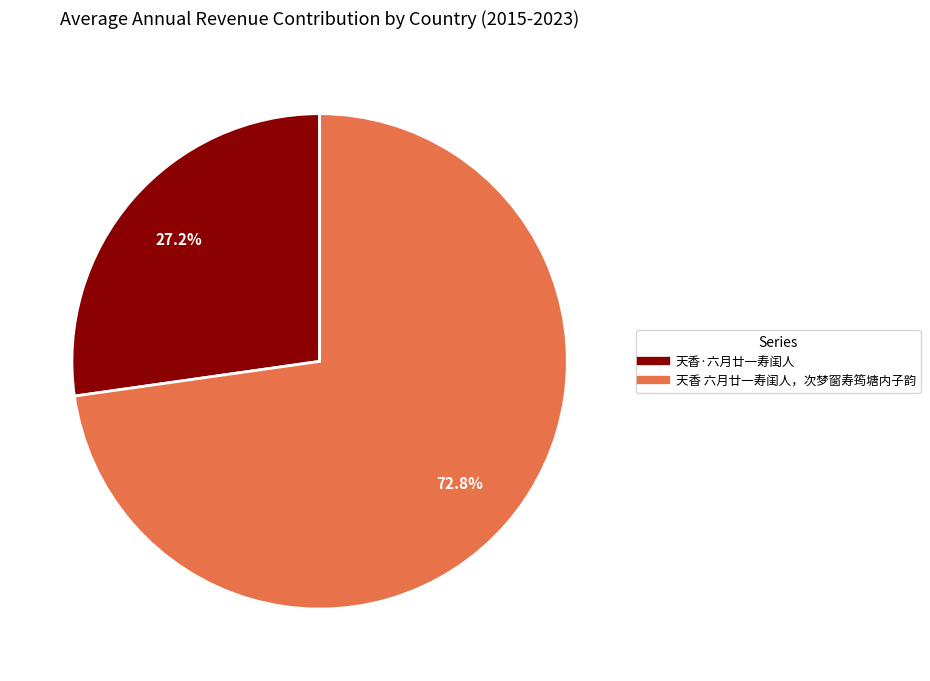

Approximately how many times larger is the value at 天香·六月廿一寿闺人 compared to 天香 六月廿一寿闺人，次梦窗寿筠塘内子韵?

0.4